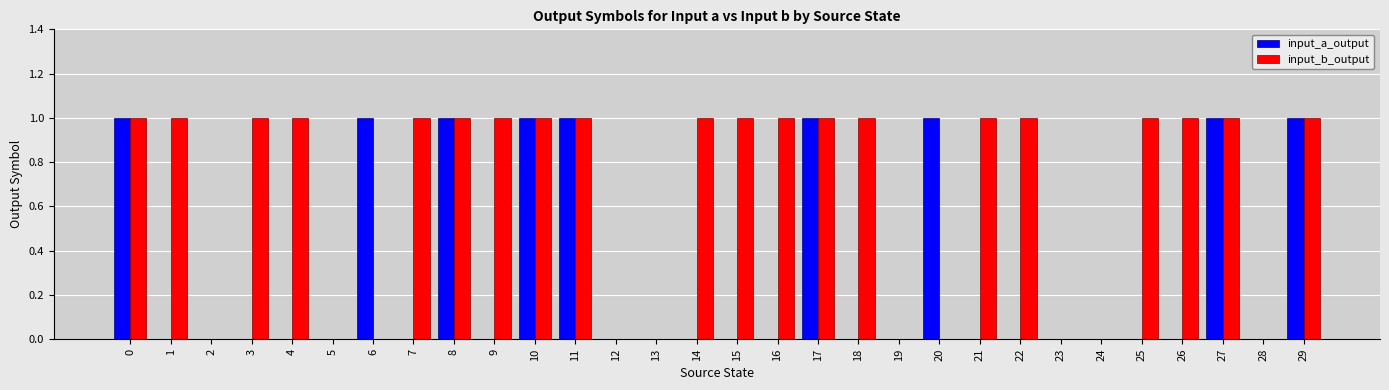

Is the value of input_b_output at 4 greater than the value of input_a_output at 3?

Yes